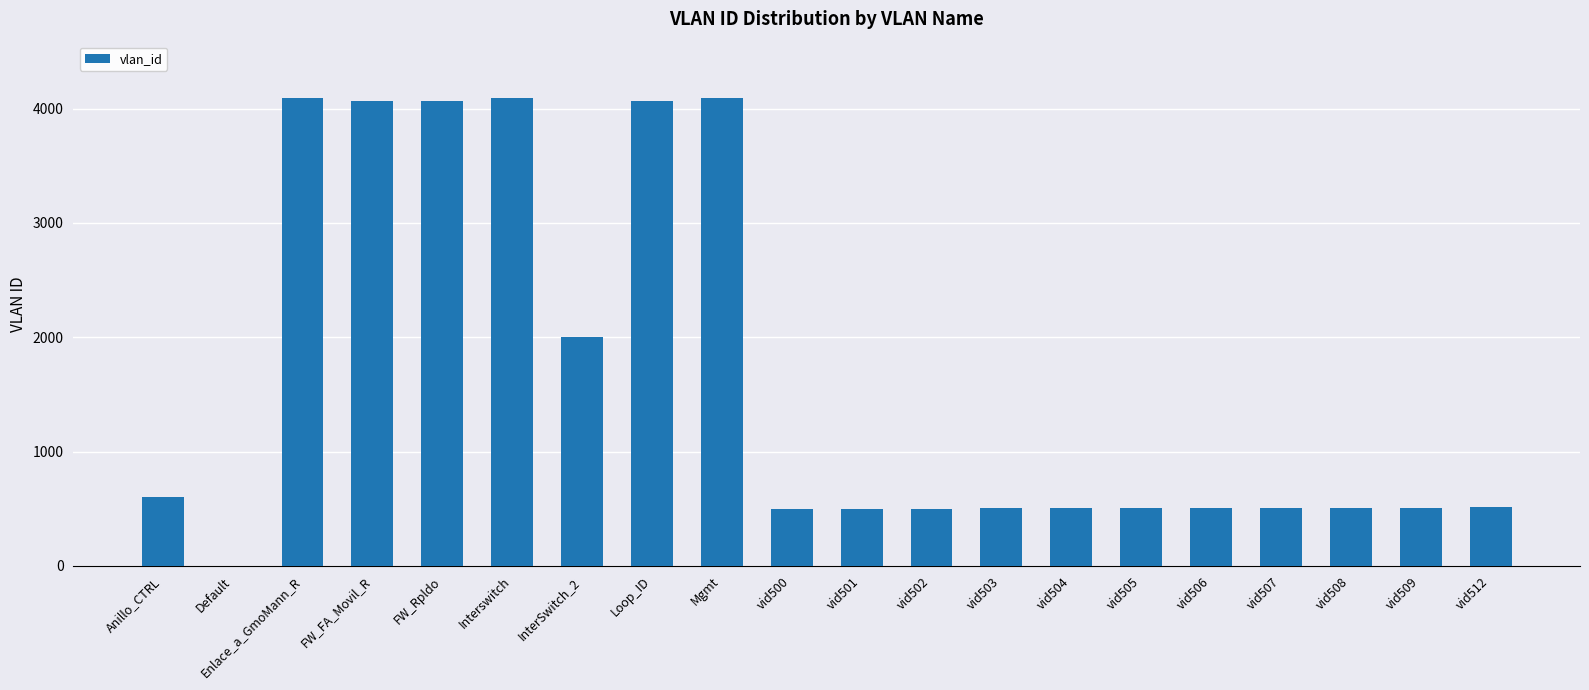

The value at vid501 is 286. True or false?

False